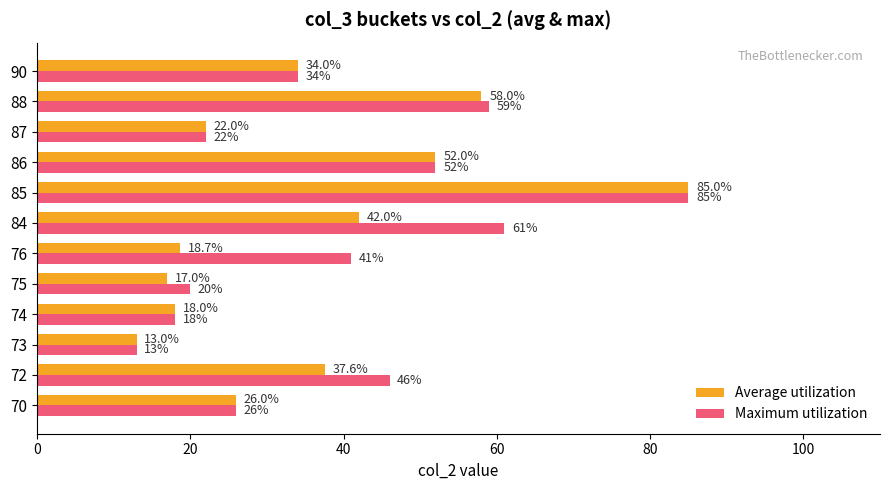

What is the sum of the Maximum utilization values at 75 and 87?

42.0